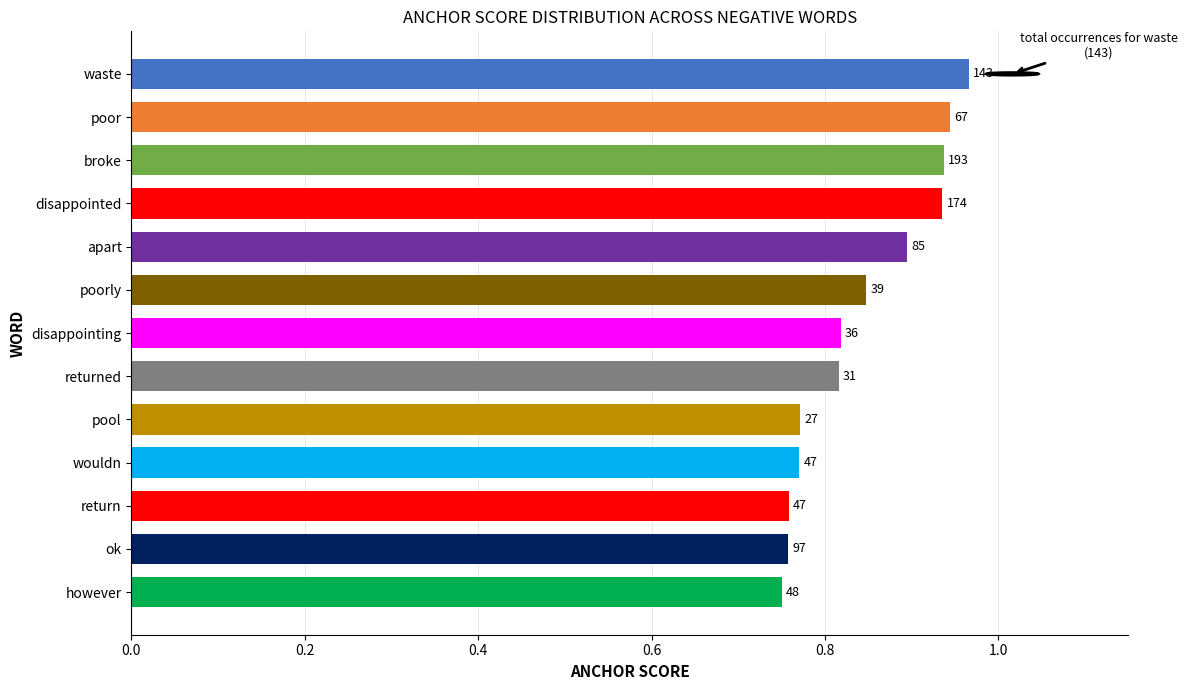

Are the bars horizontal?

Yes